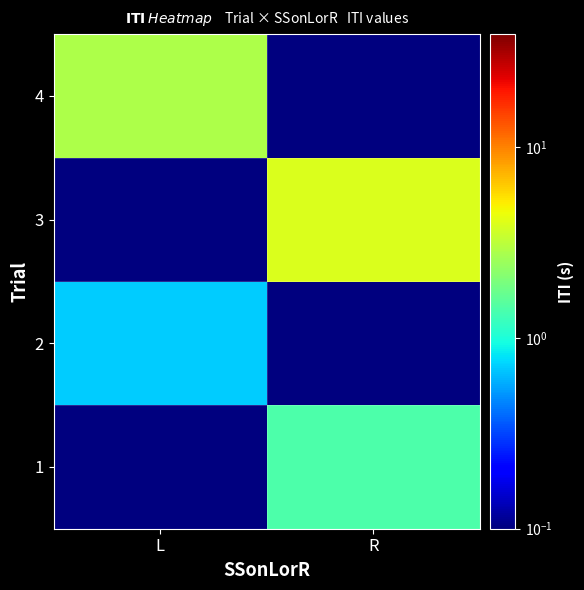

Which label corresponds to the largest value in the chart?

R